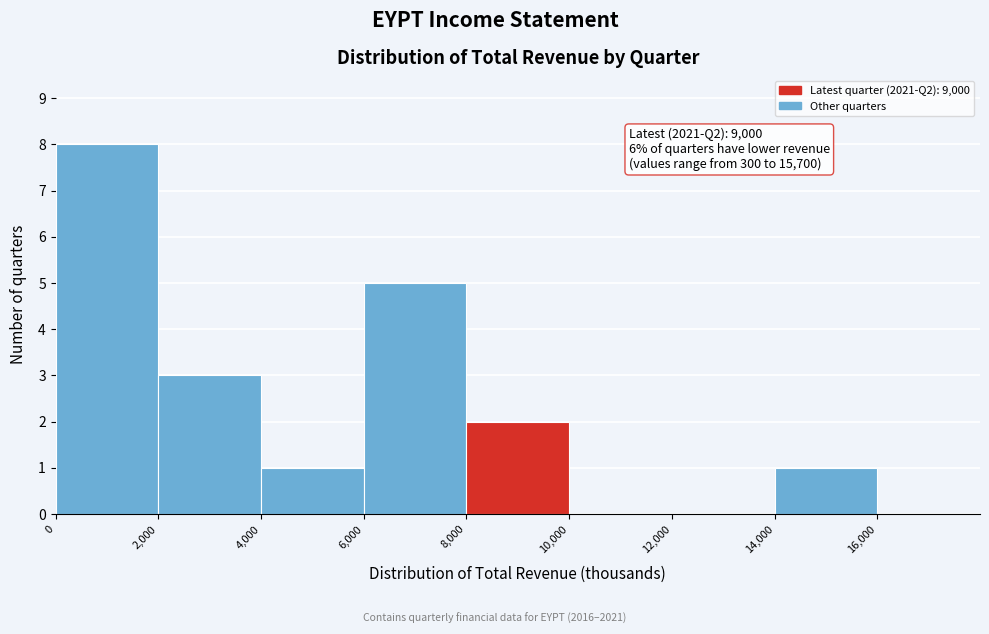

Over which range of the x-axis is the bar tallest?

0 to 2000